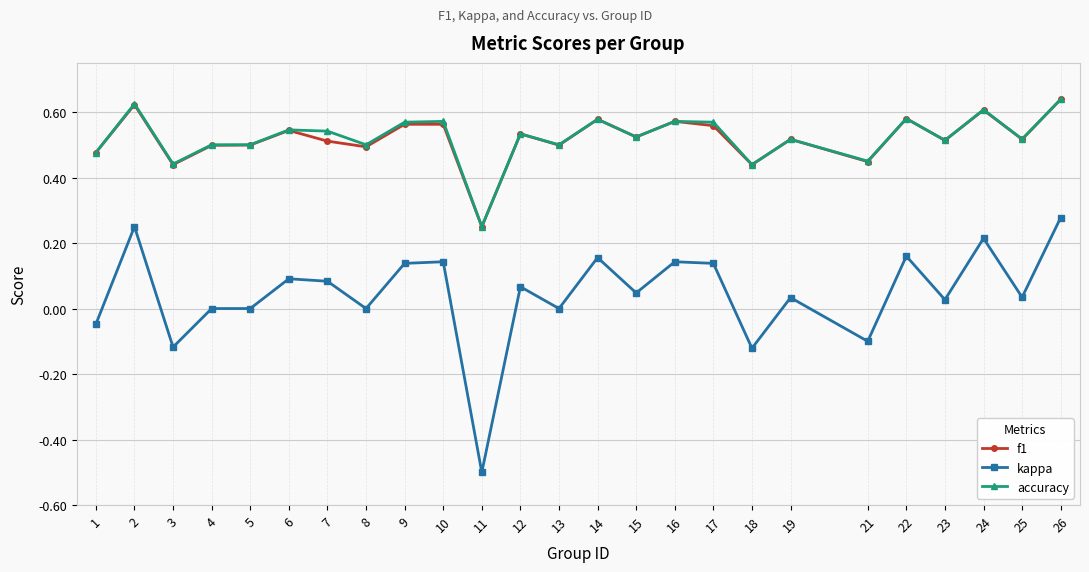

Which series has the widest spread of values?

kappa